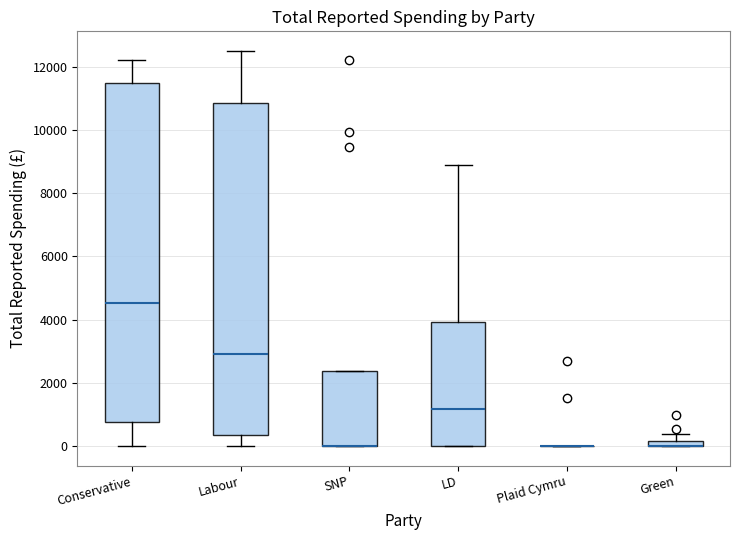

Comparing the boxes themselves (not the whiskers), which one is the tallest?

Conservative